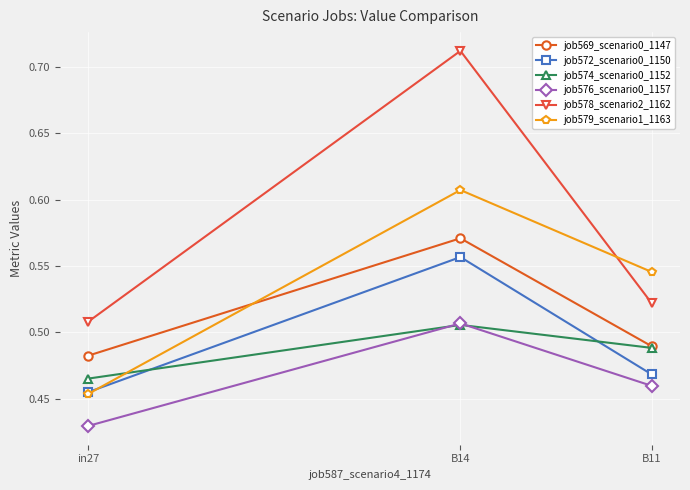

List the labels in order of job574_scenario0_1152 value, smallest first.

in27, B11, B14